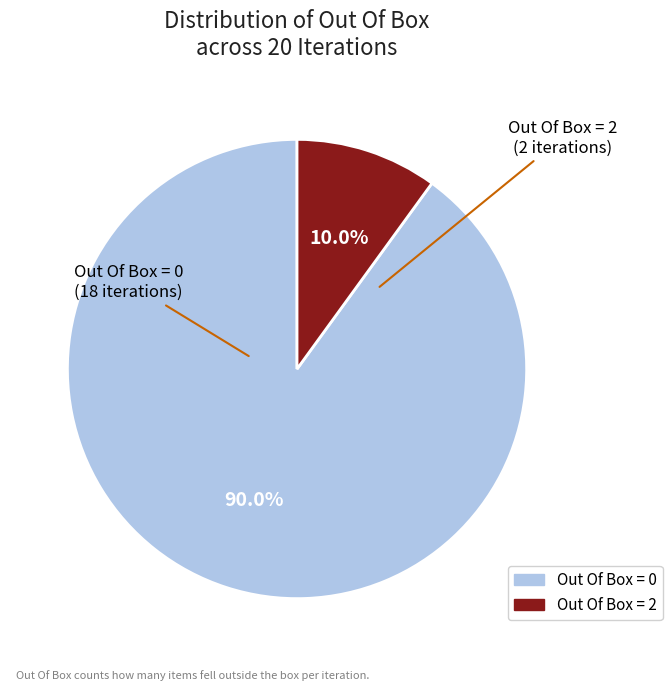

Rank the categories by value from highest to lowest.

Out Of Box = 0, Out Of Box = 2